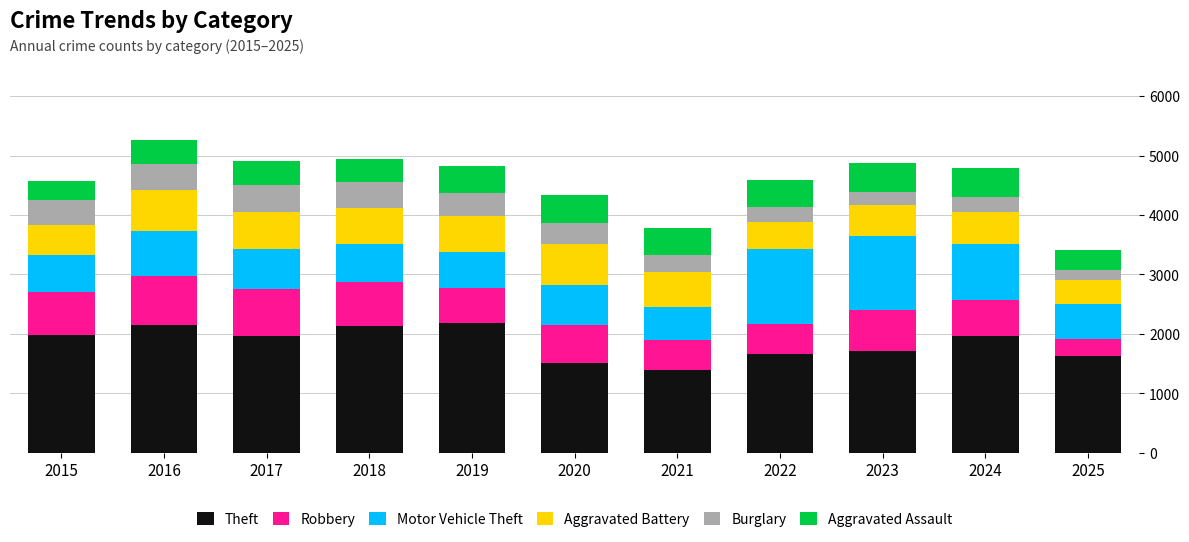

What is the maximum value for Theft?

2190